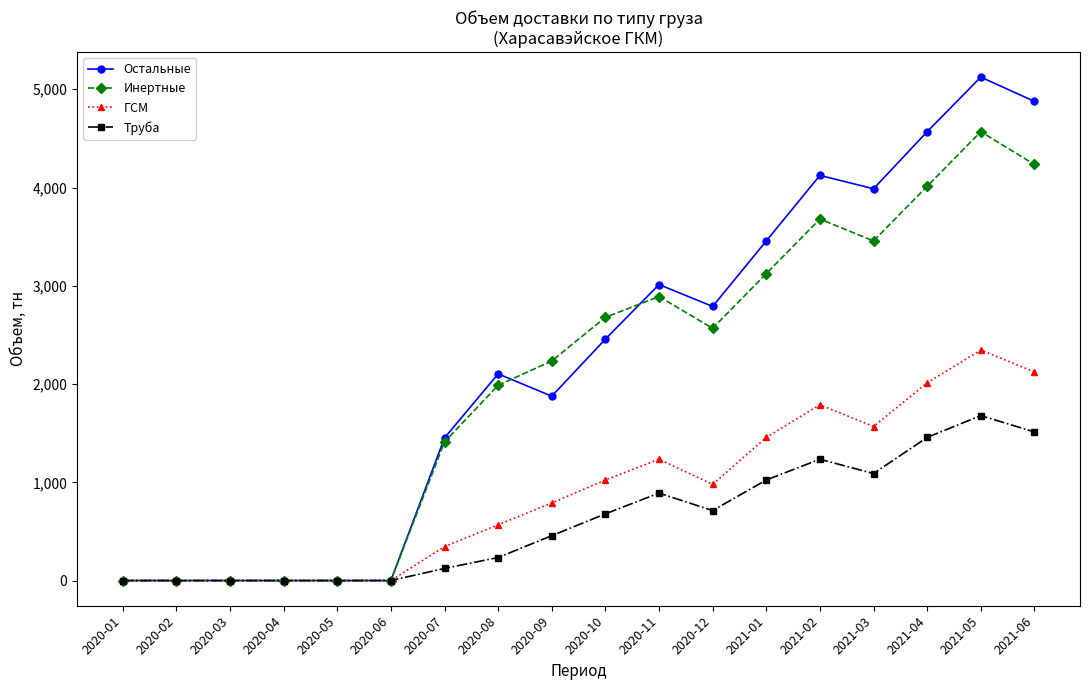

How many categories are shown in the chart?

18